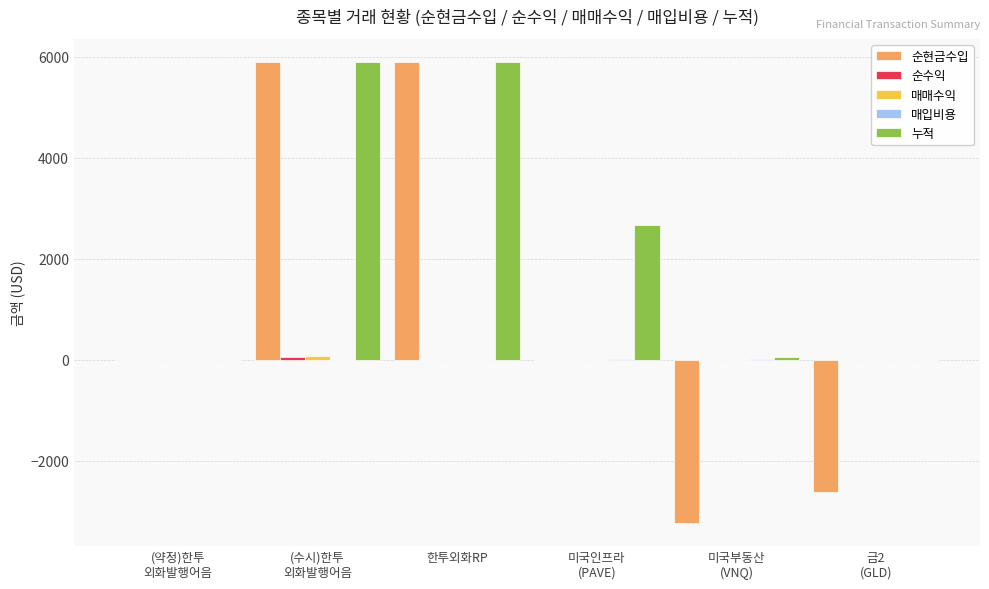

How many groups of bars are there?

6